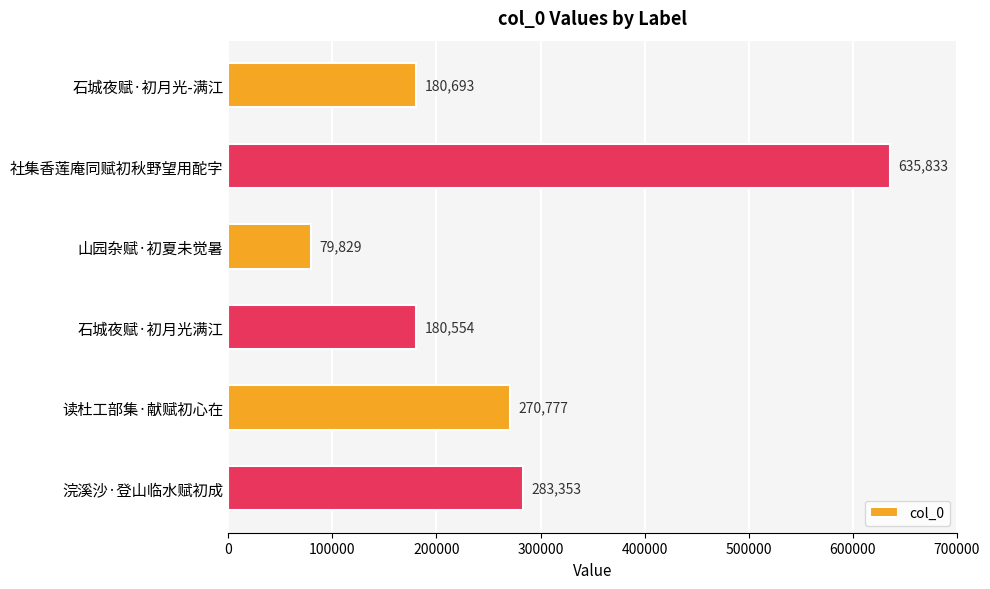

Count the number of data series in this chart.

1